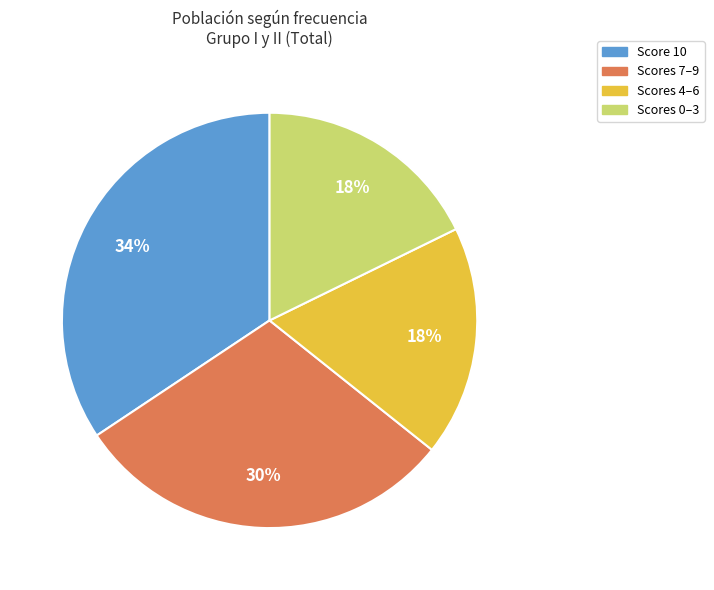

Does any single category account for the majority?

No